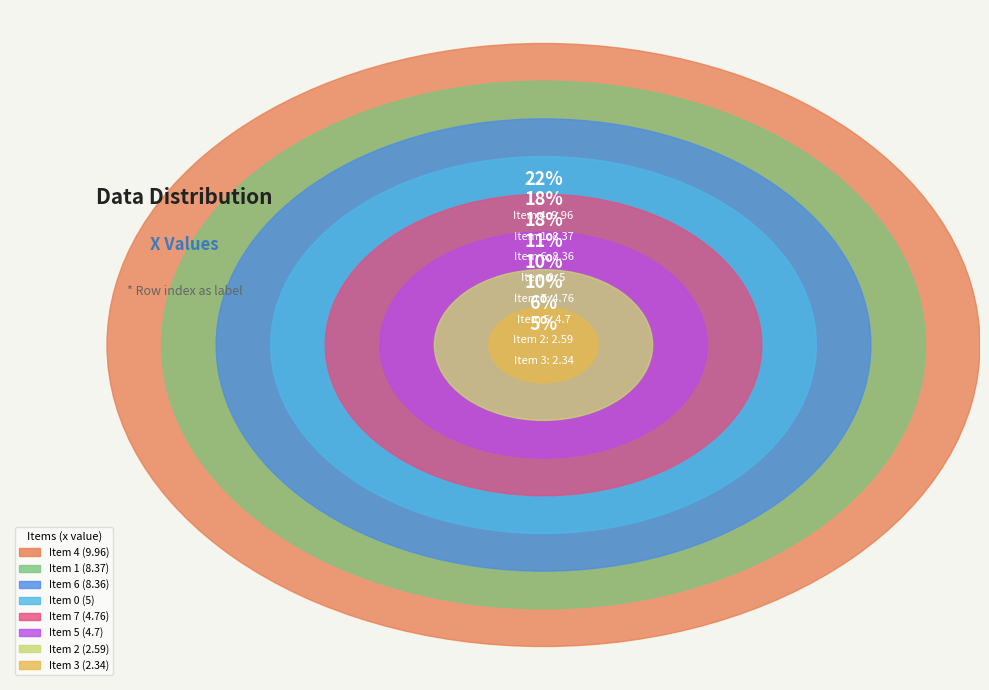

Rank the categories by value from lowest to highest.

3, 2, 5, 7, 0, 6, 1, 4